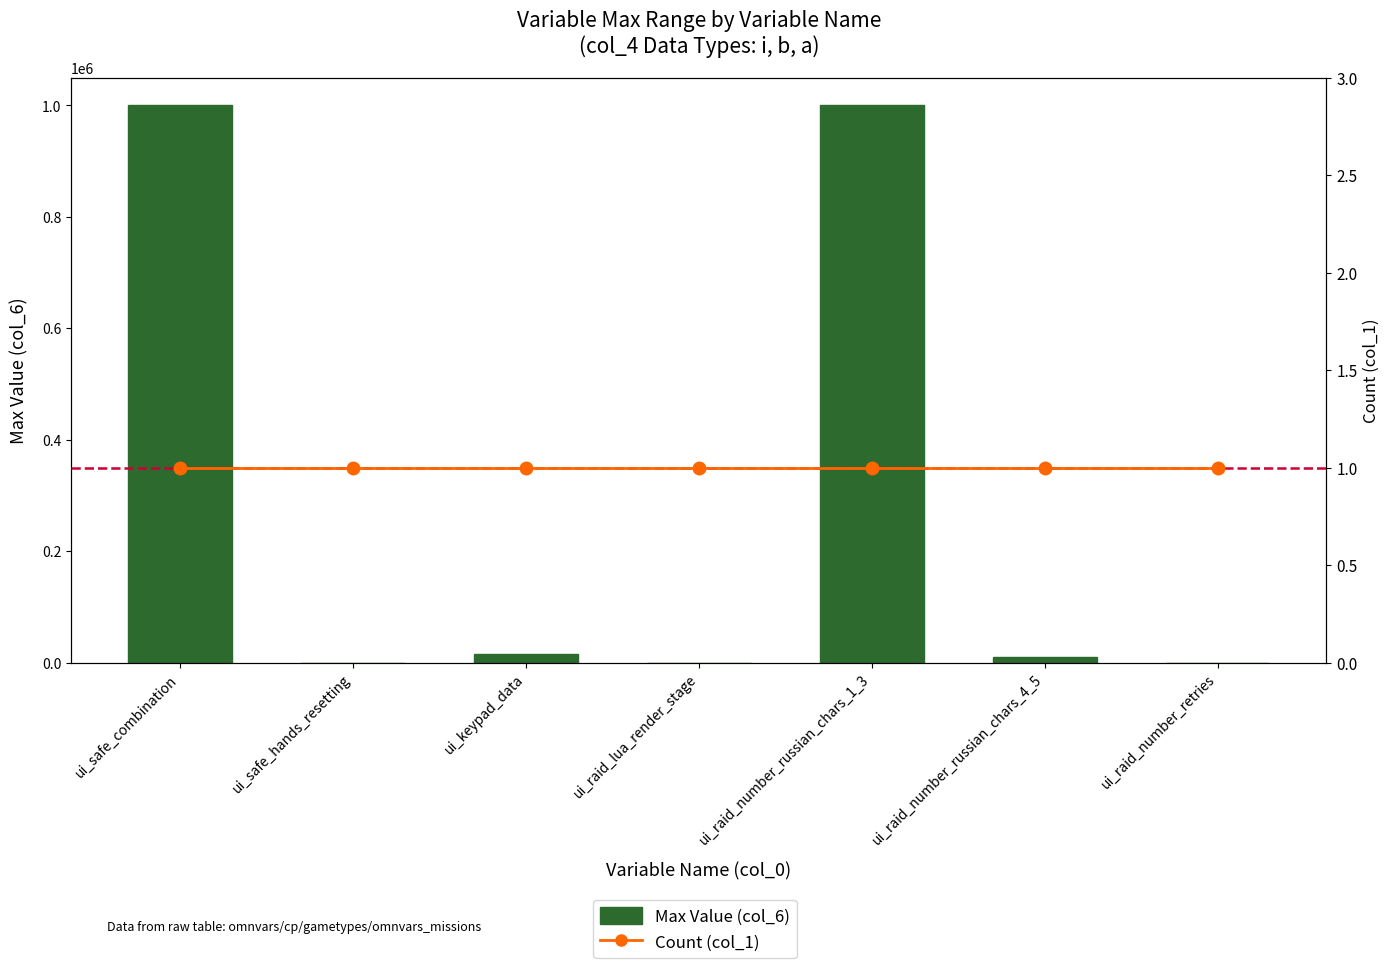

Rank the series by their average value, from highest to lowest.

Max Value (col_6), Count (col_1)